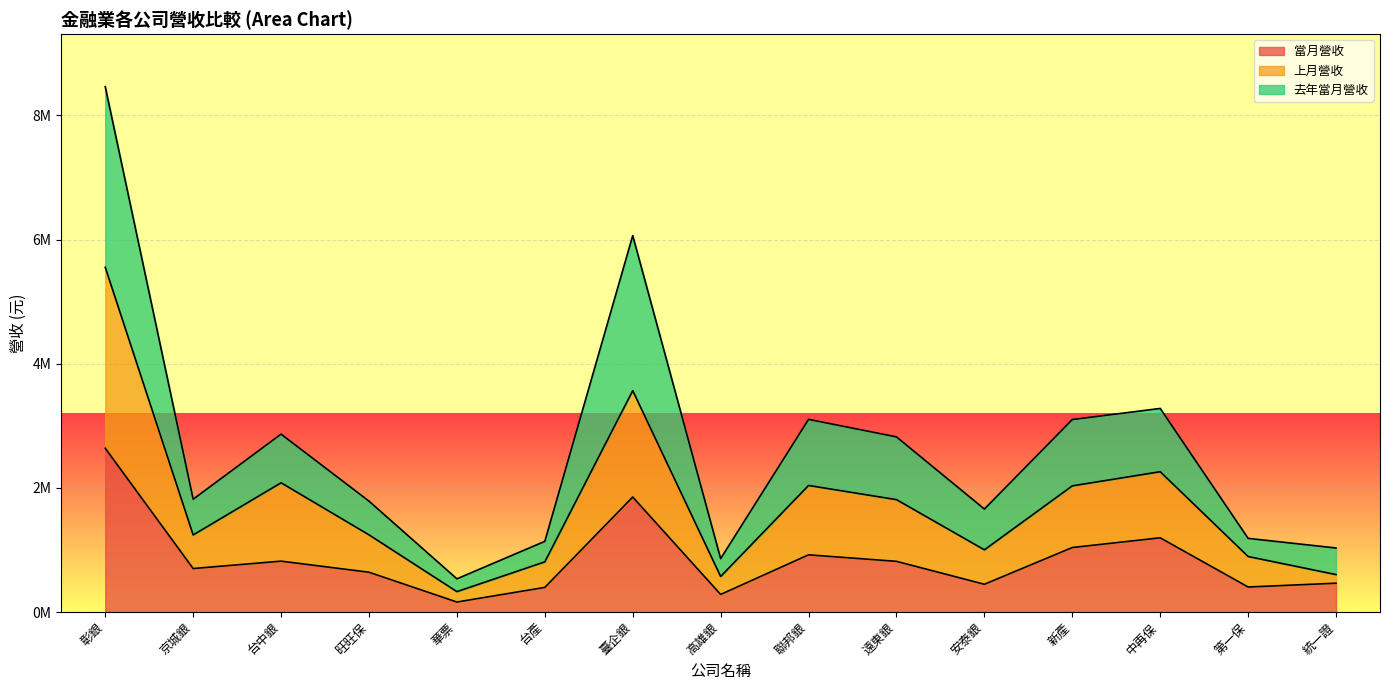

What is the value of the 當月營收 point at the 3rd from the left?

819456